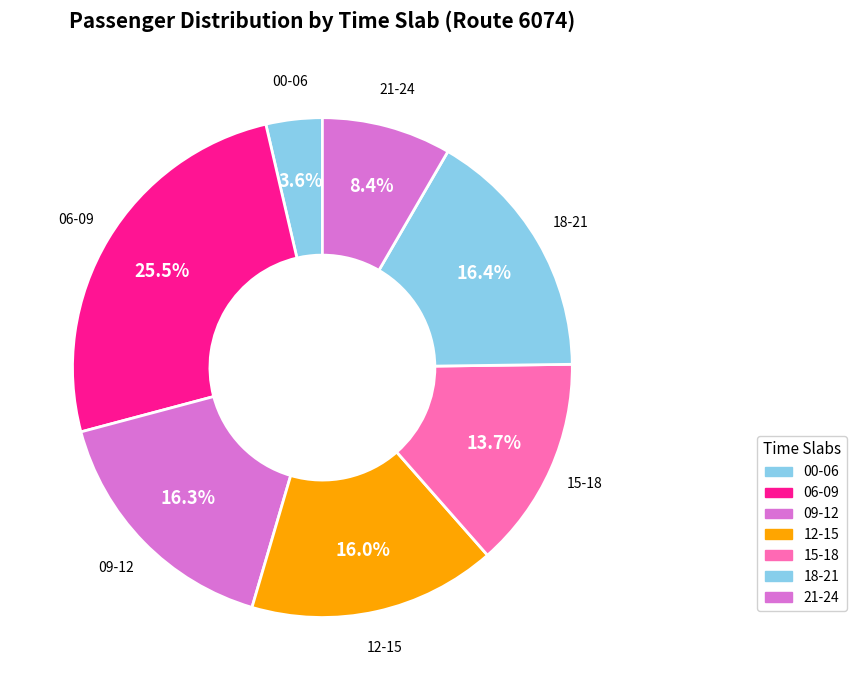

Does any single category account for the majority?

No